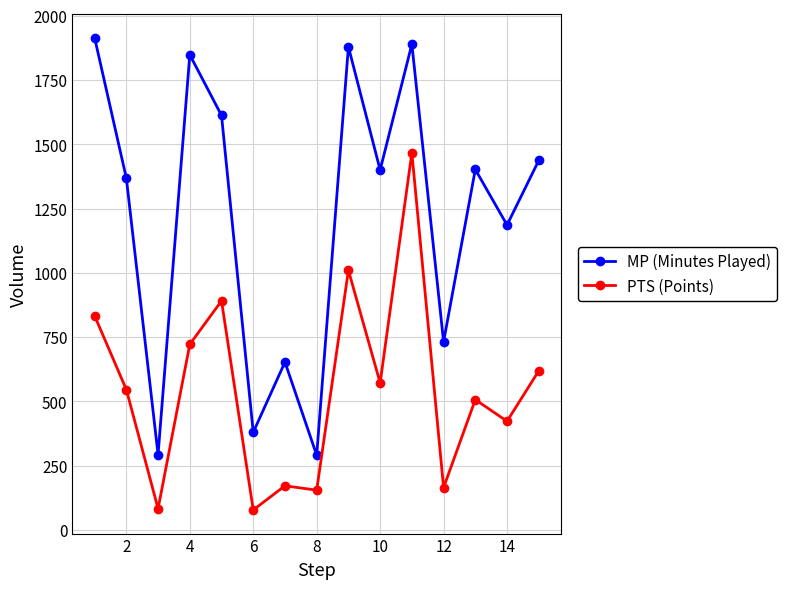

Does the chart have visible grid lines?

Yes